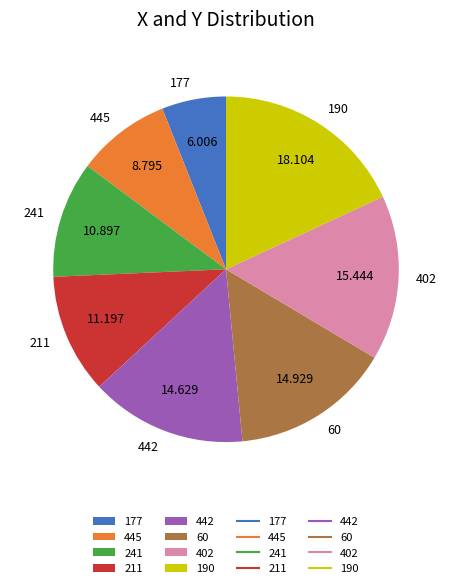

Does 190 account for over 50% of the chart?

No